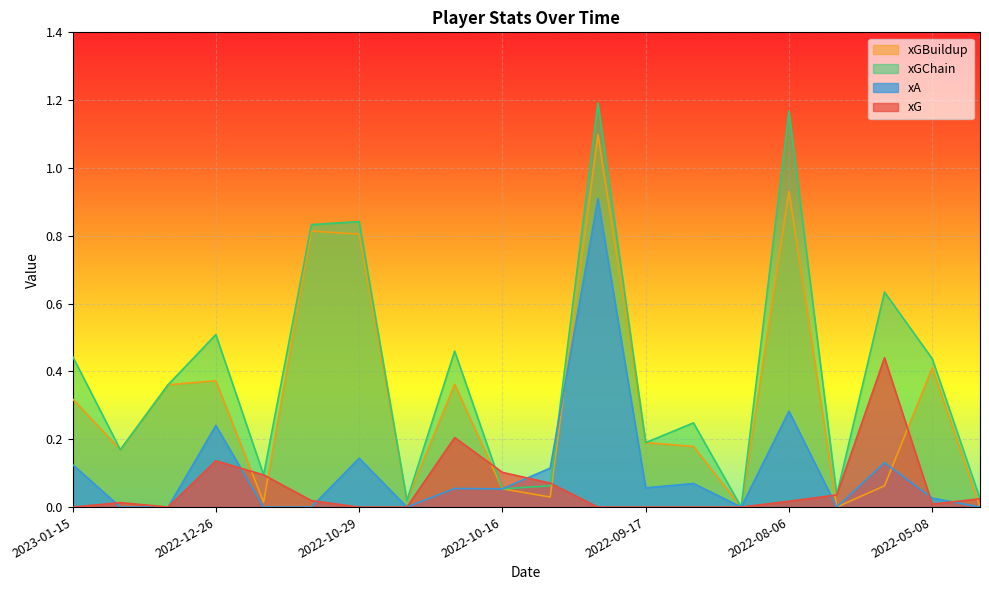

What is the label of the 14th point from the right?

2022-10-29